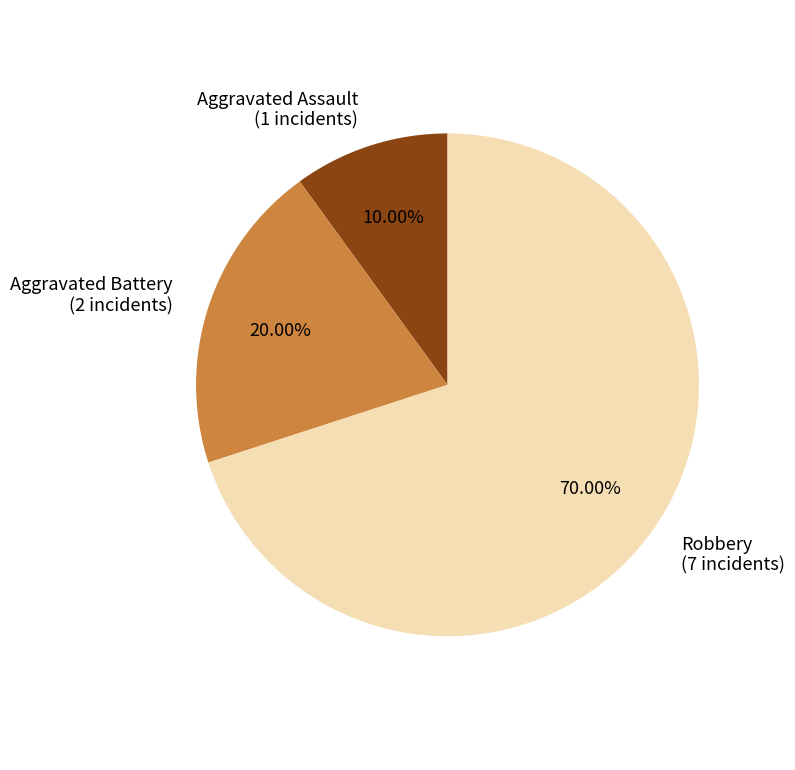

What is the largest slice in the pie chart?

Robbery